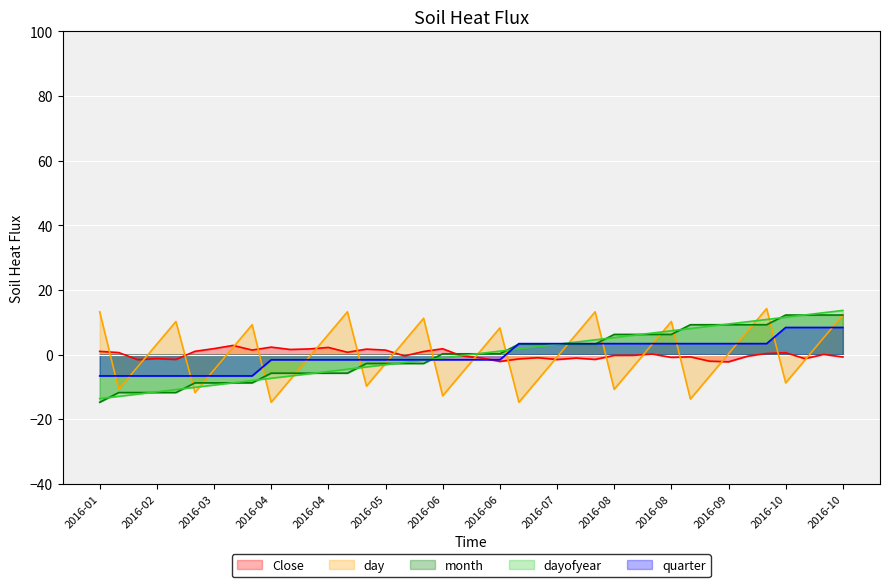

Between which two adjacent categories do month and quarter first intersect?

2016-05-27 and 2016-06-03